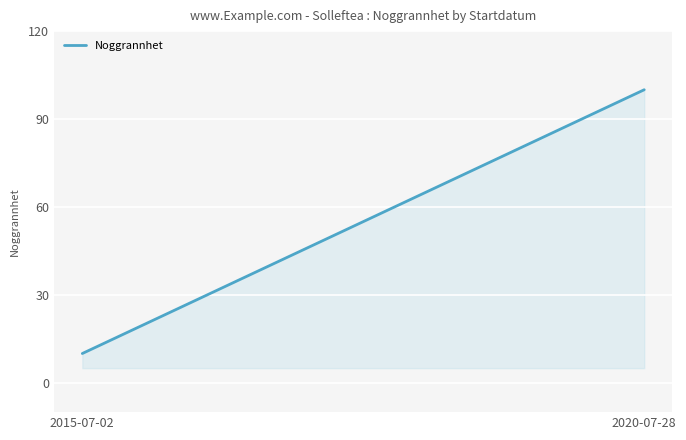

What value does the data have at 2015-07-02?

10